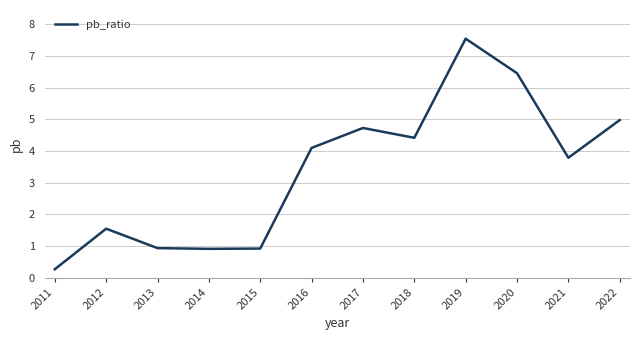

Is it true that the value at 2016 is 1.0?

False